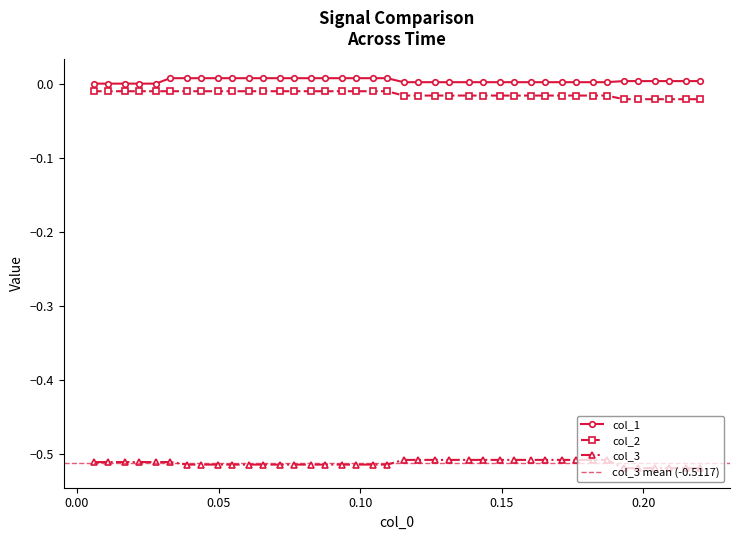

Is it true that col_2 equals -0.0 at 21?

False